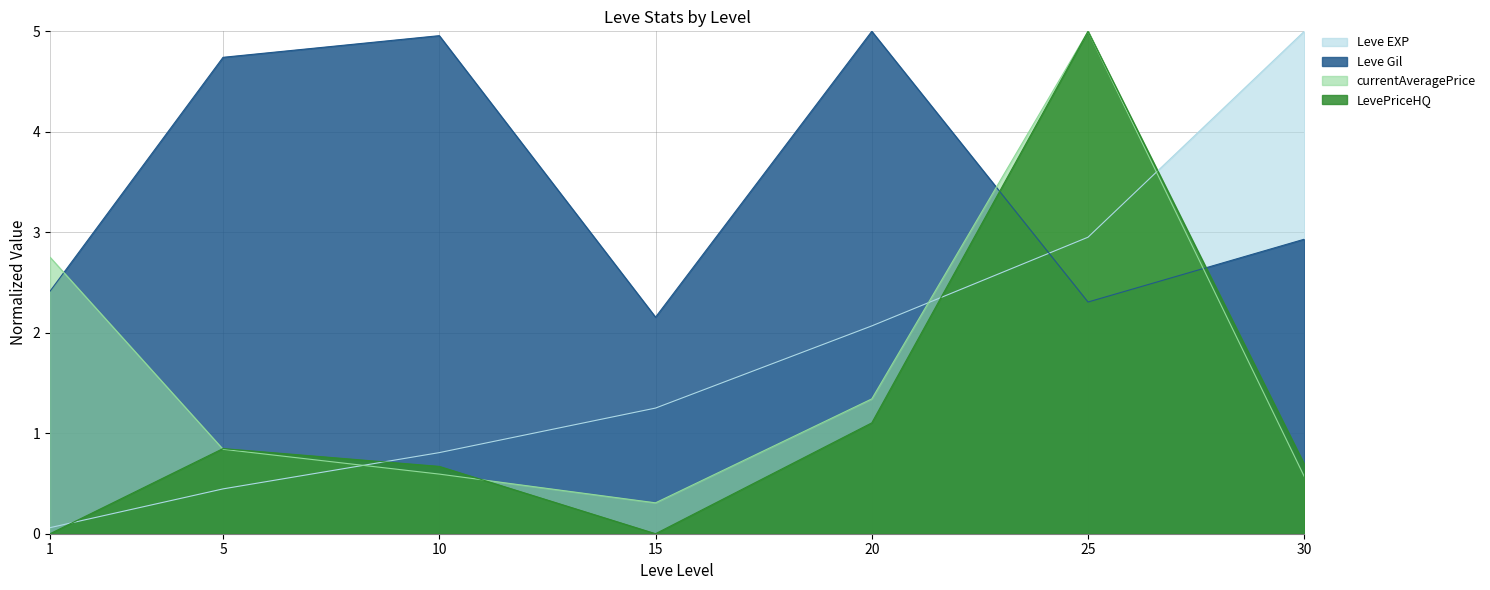

Rank the categories by currentAveragePrice value from lowest to highest.

15, 30, 10, 5, 20, 1, 25